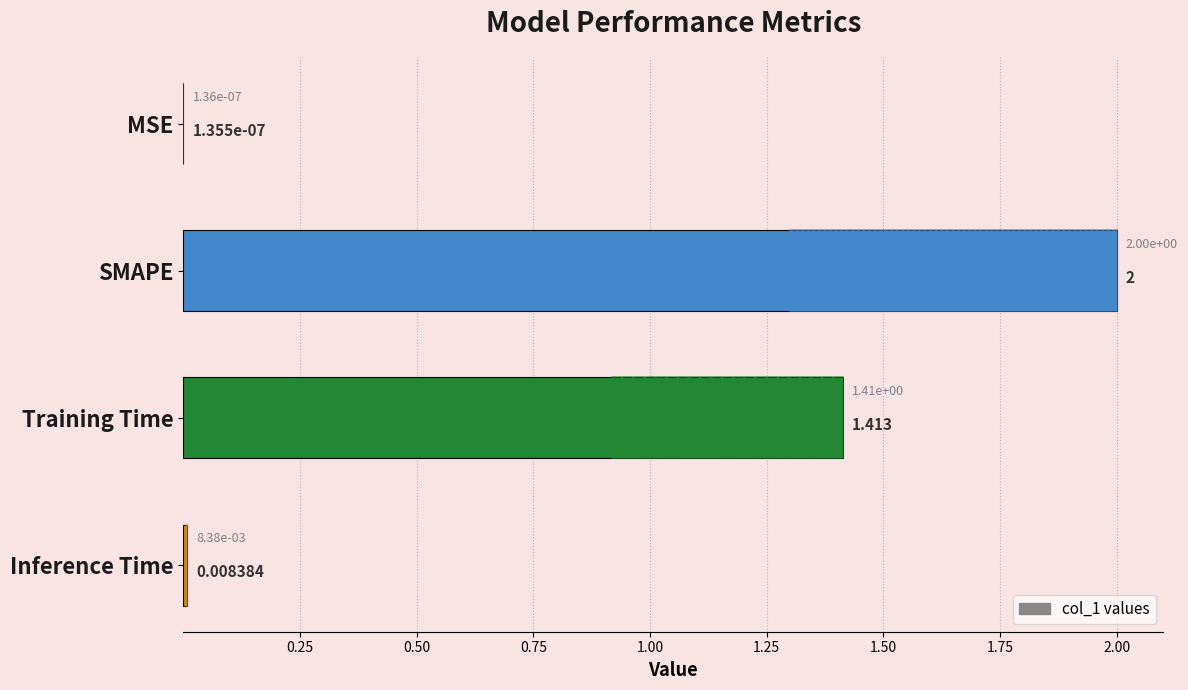

How many bars are there in total?

4